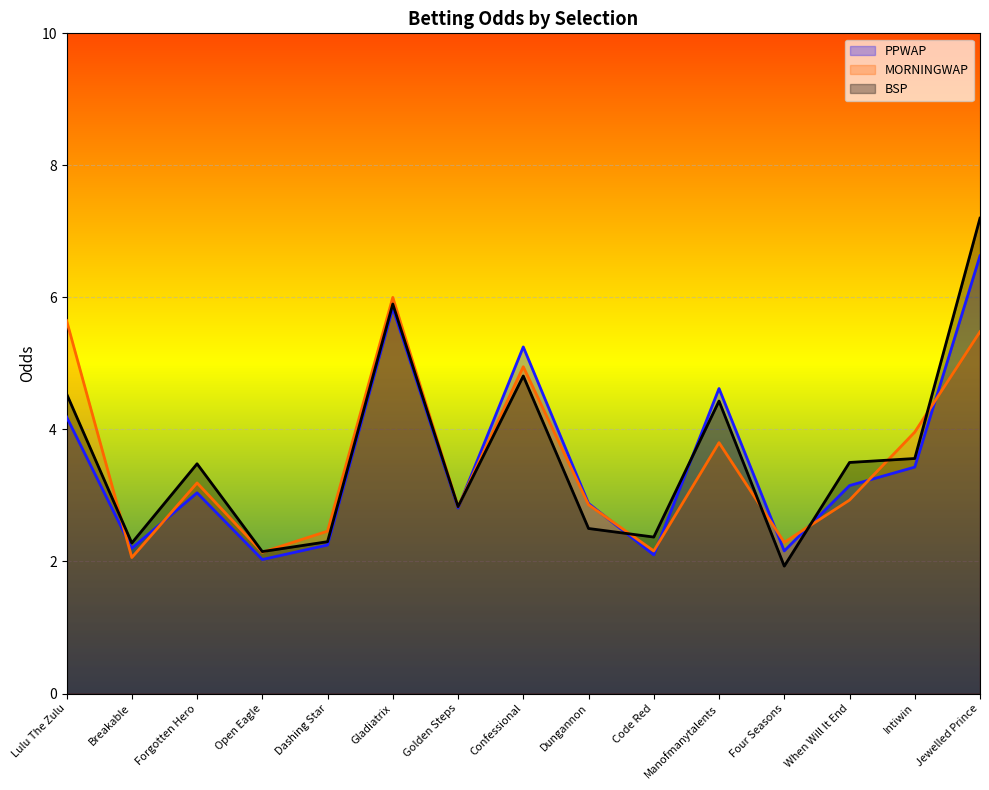

Rank the series by their maximum value, from highest to lowest.

BSP, PPWAP, MORNINGWAP